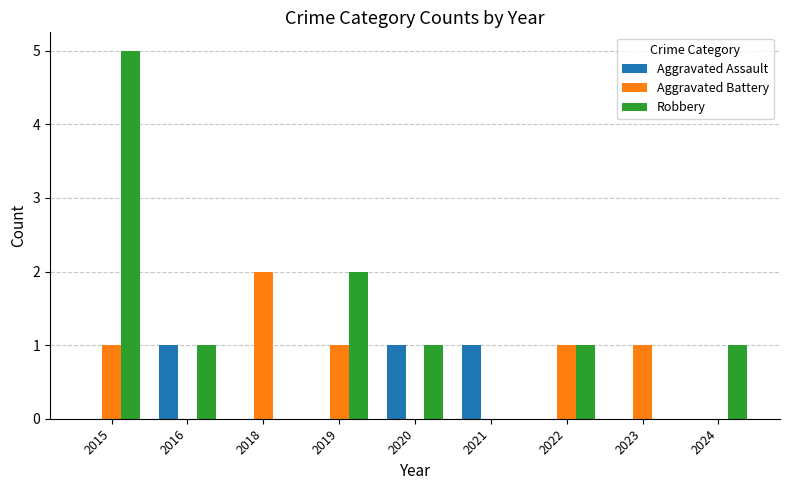

At which category is the sum across all series the highest?

2015